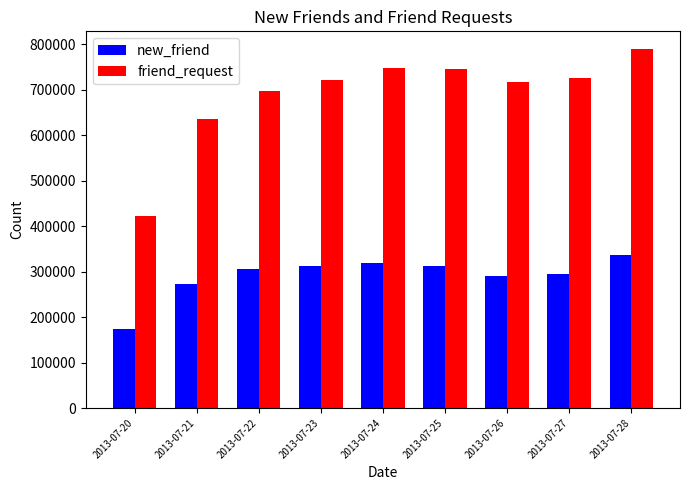

What is the value of the friend_request bar at the 6th from the left?

745800